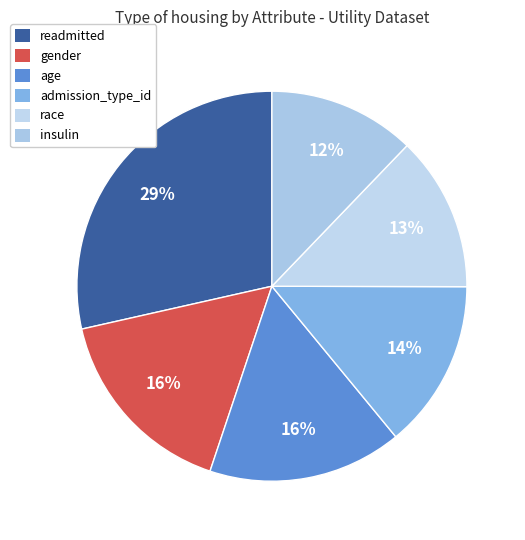

To the nearest percent, what is the average slice percentage?

17%